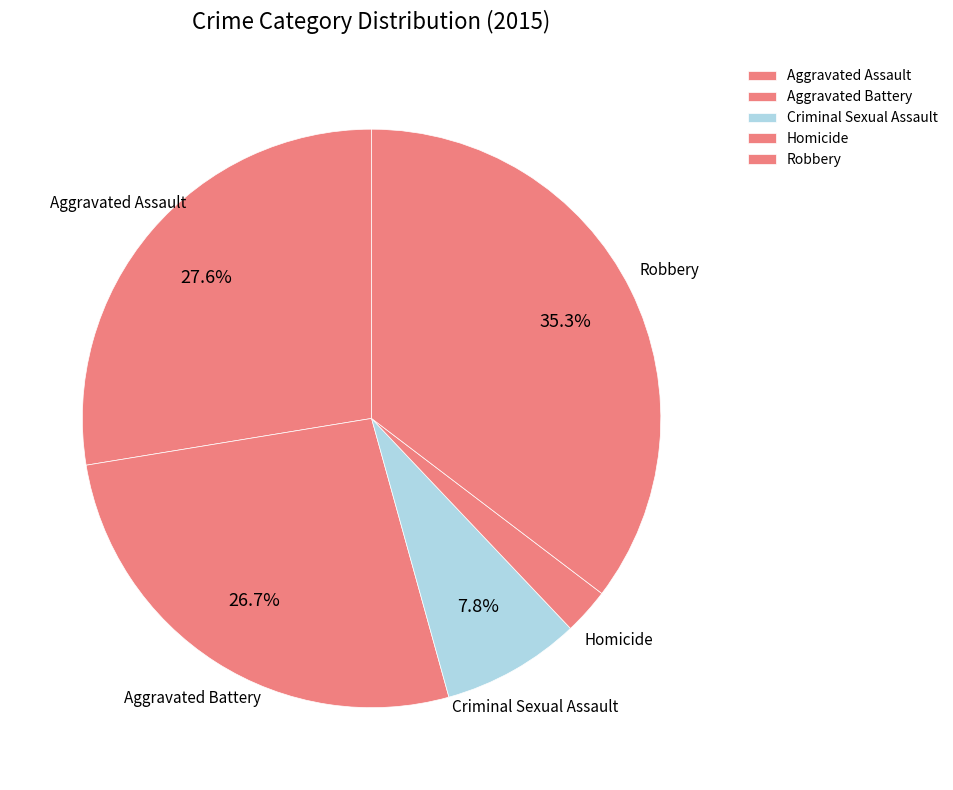

Is Criminal Sexual Assault the majority of the pie?

No